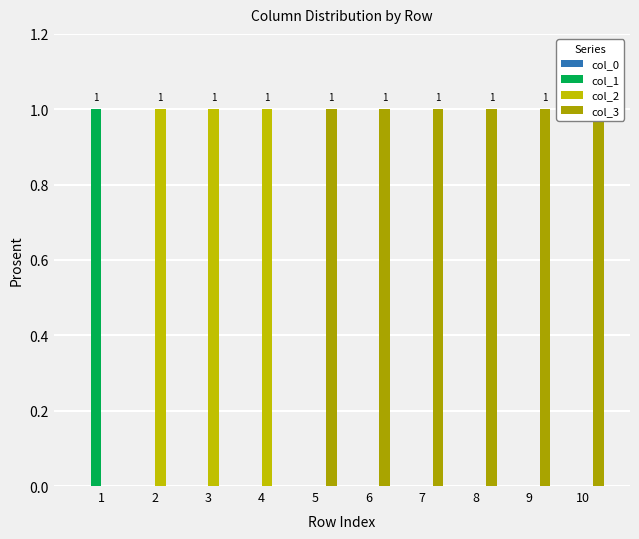

What is the value of the col_3 bar at the 9th from the left?

1